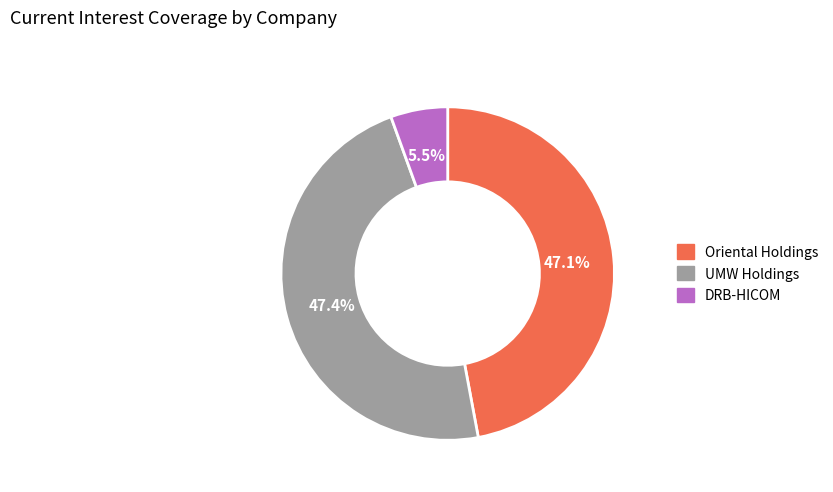

Is there a majority slice in this chart?

No